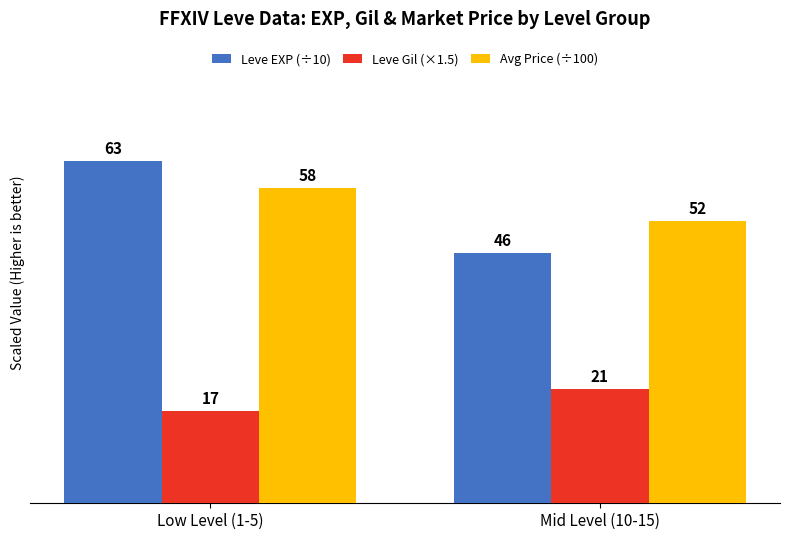

Which series has the widest spread of values?

Leve EXP (÷10)